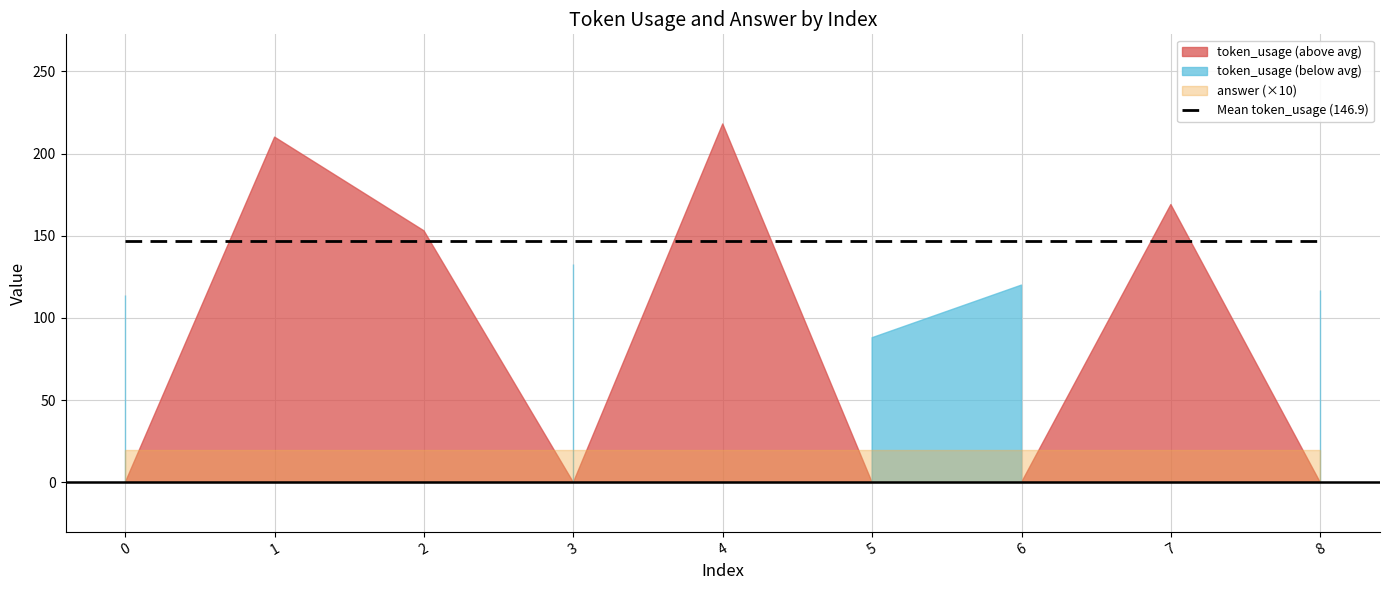

Which series has the widest spread of values?

token_usage